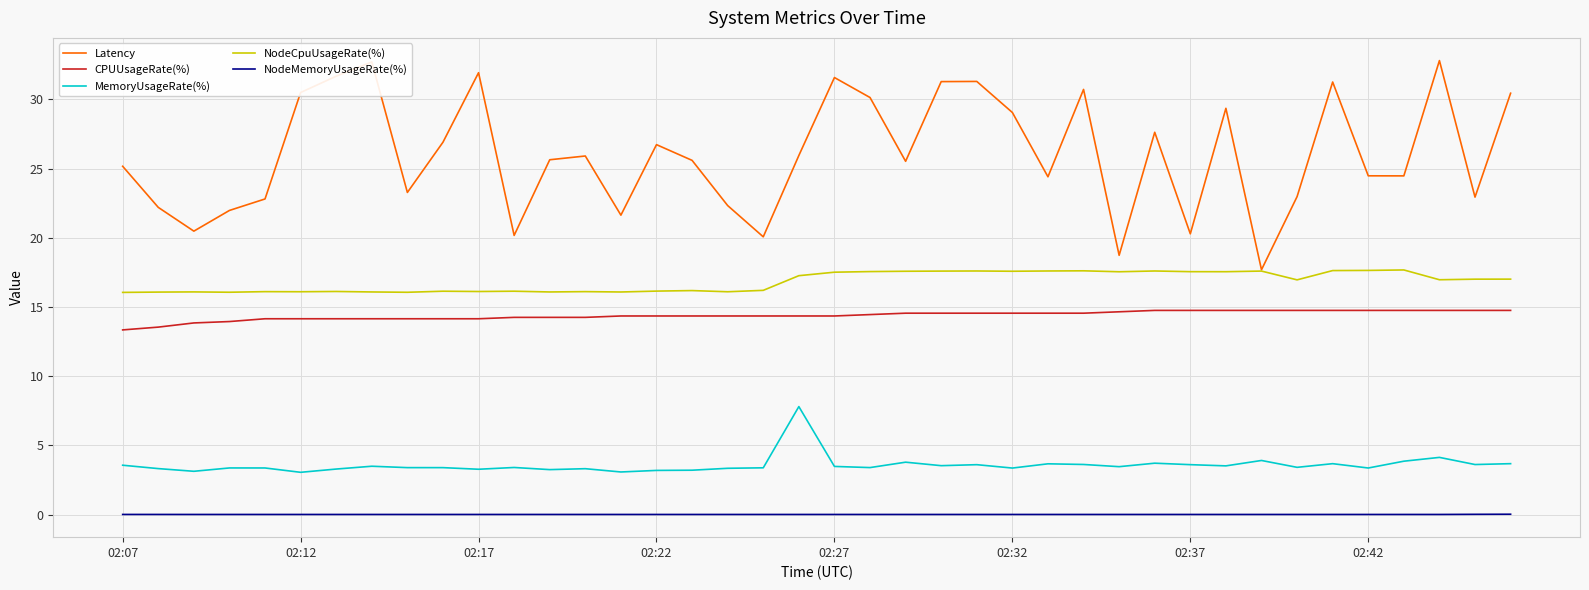

Which series has the largest range (max minus min)?

Latency